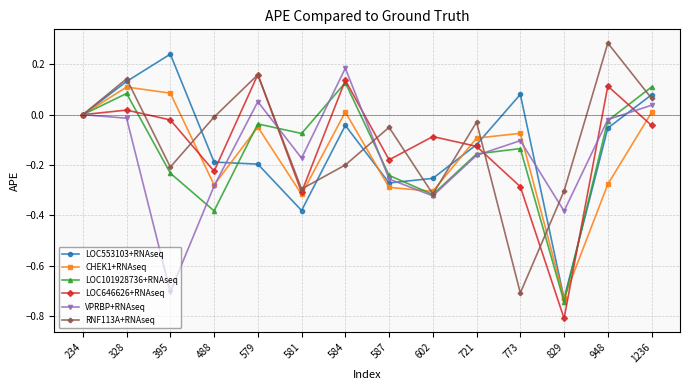

The value of LOC101928736+RNAseq at 829 is -1.0. True or false?

False